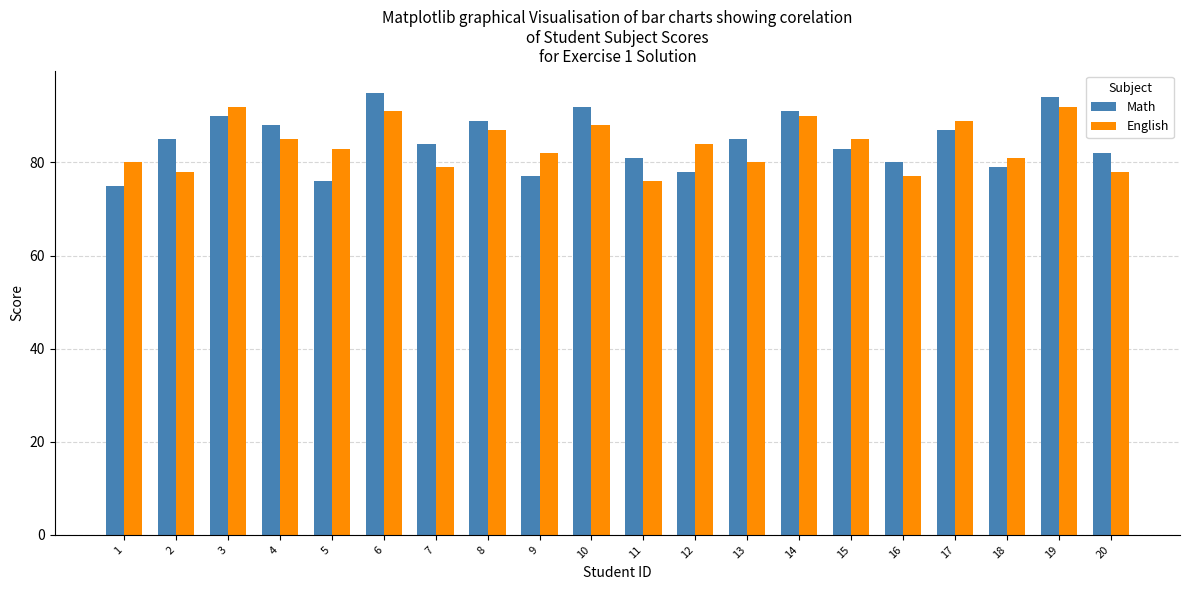

Are the bars horizontal?

No